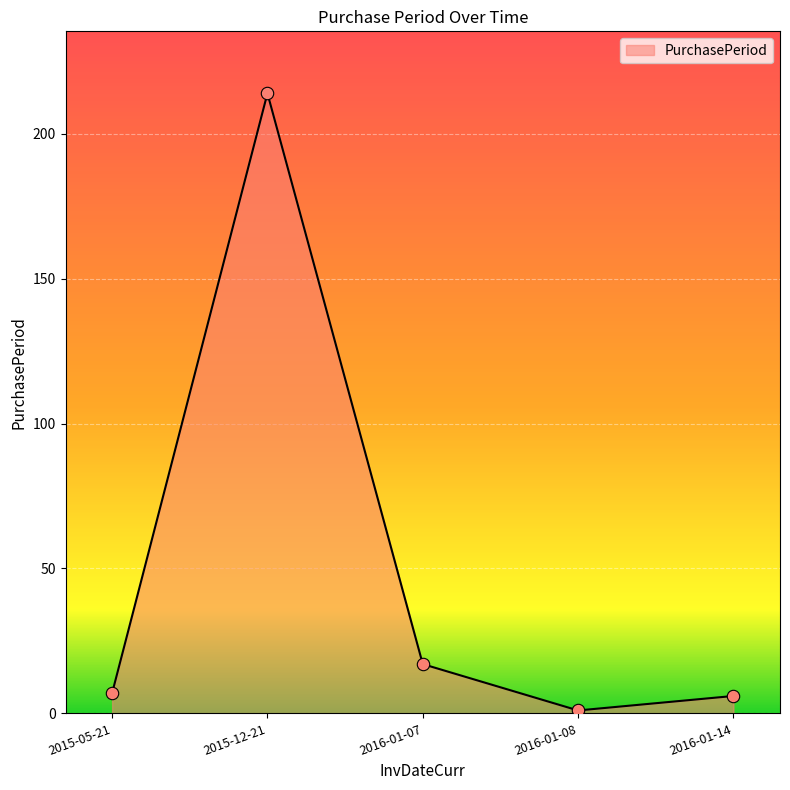

What is the change in value from 2016-01-08 to 2016-01-14?

+5